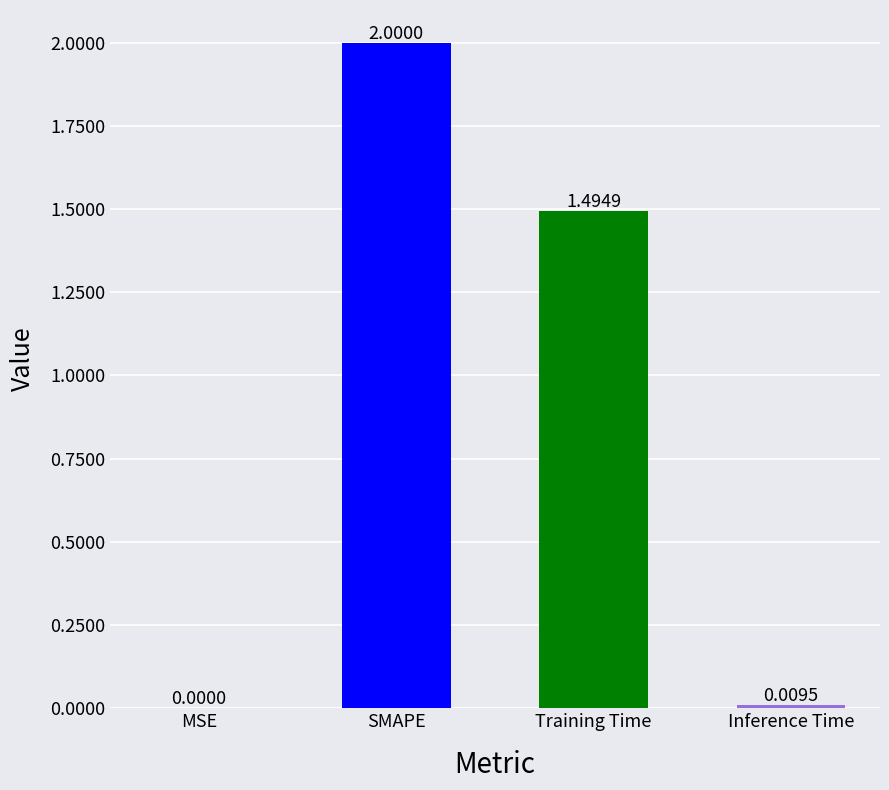

Count the number of data series in this chart.

1